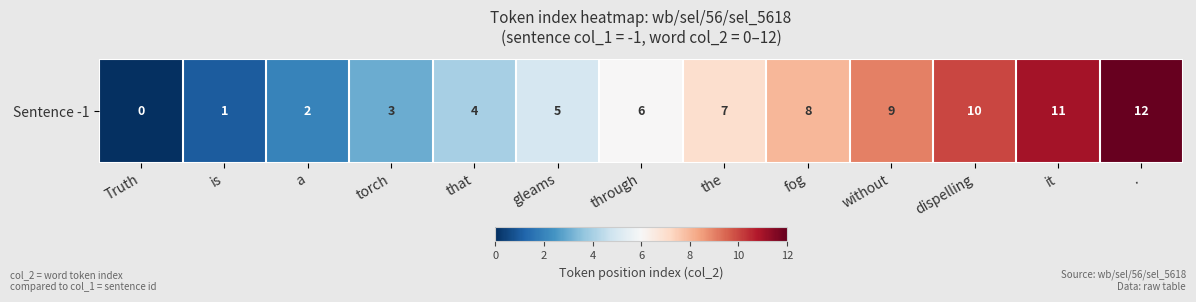

At which category does the chart reach its peak across all series?

.